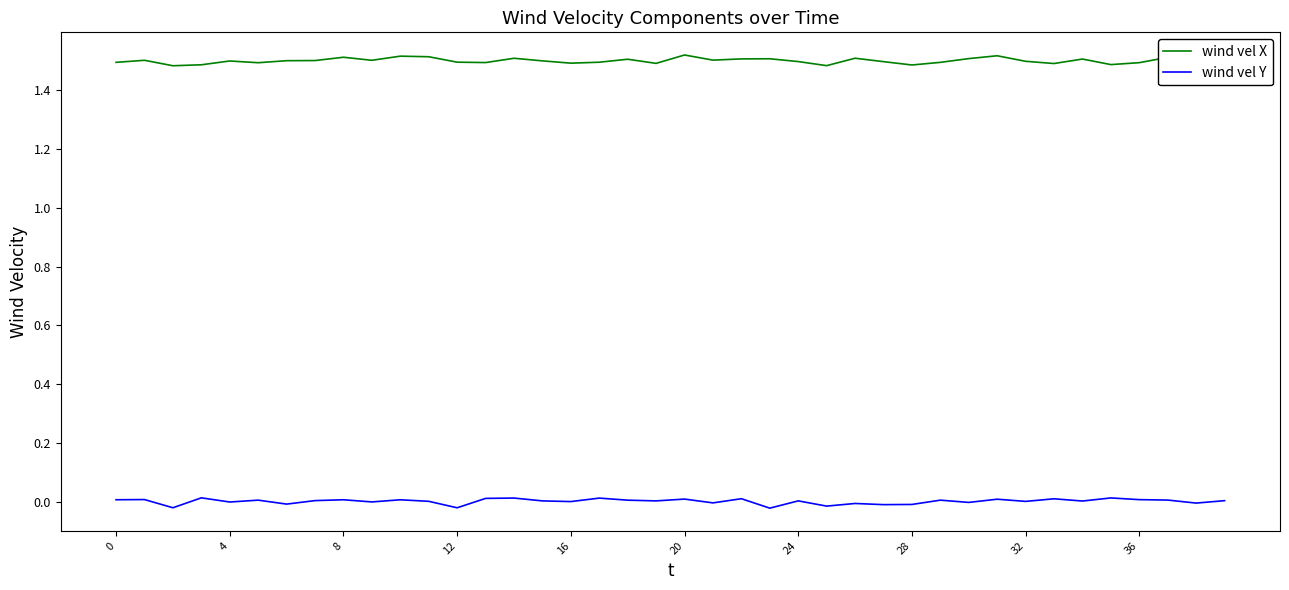

True or false: wind vel X and wind vel Y intersect in this chart.

False